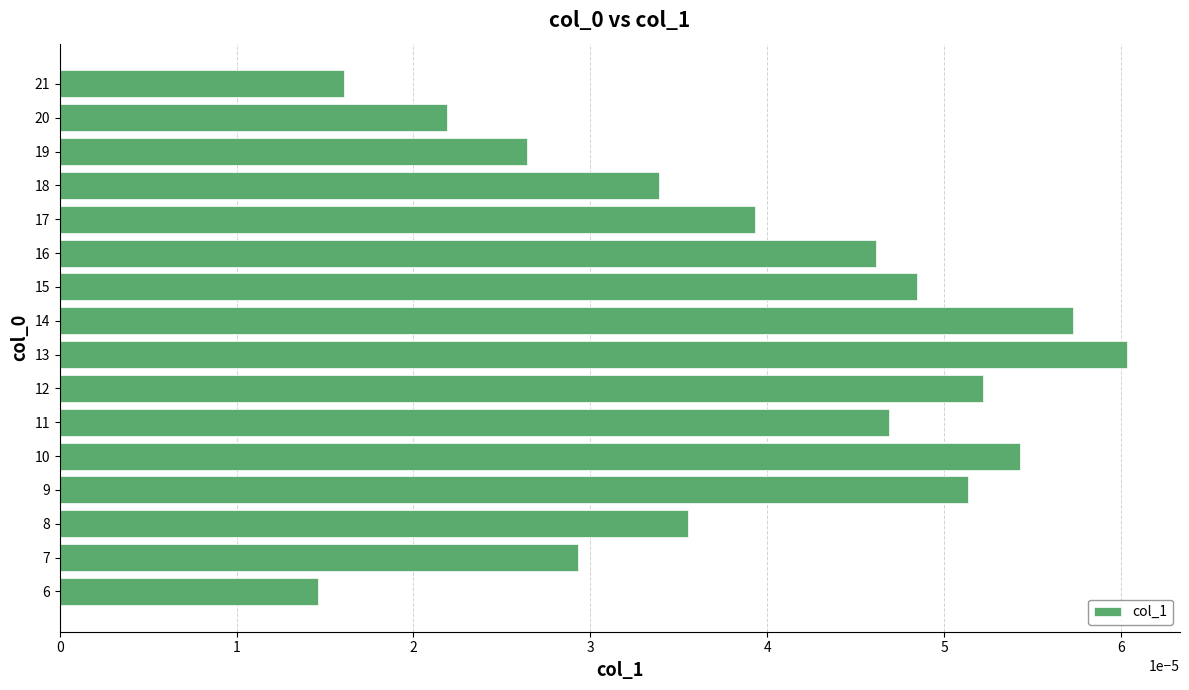

Does the chart contain any negative values?

No